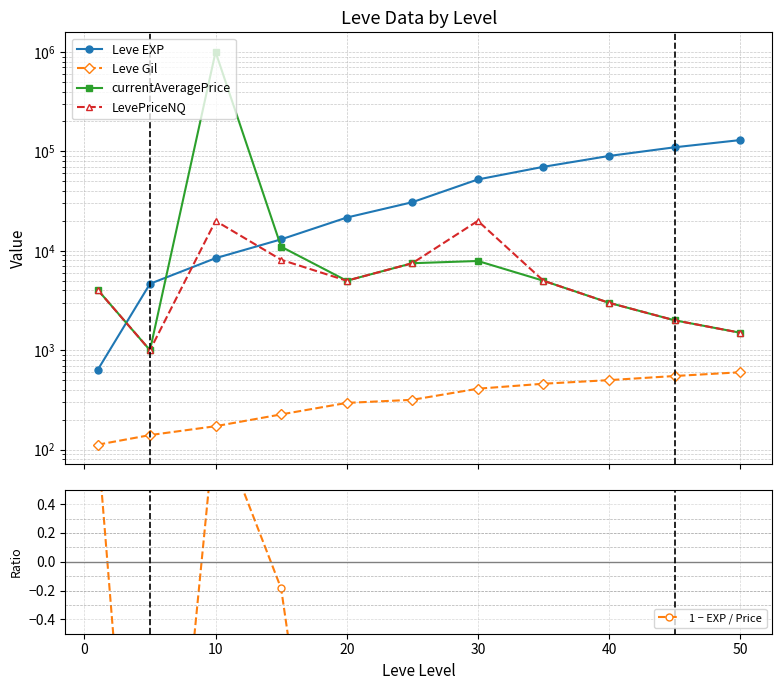

How many interior local valleys does the LevePriceNQ series have?

2